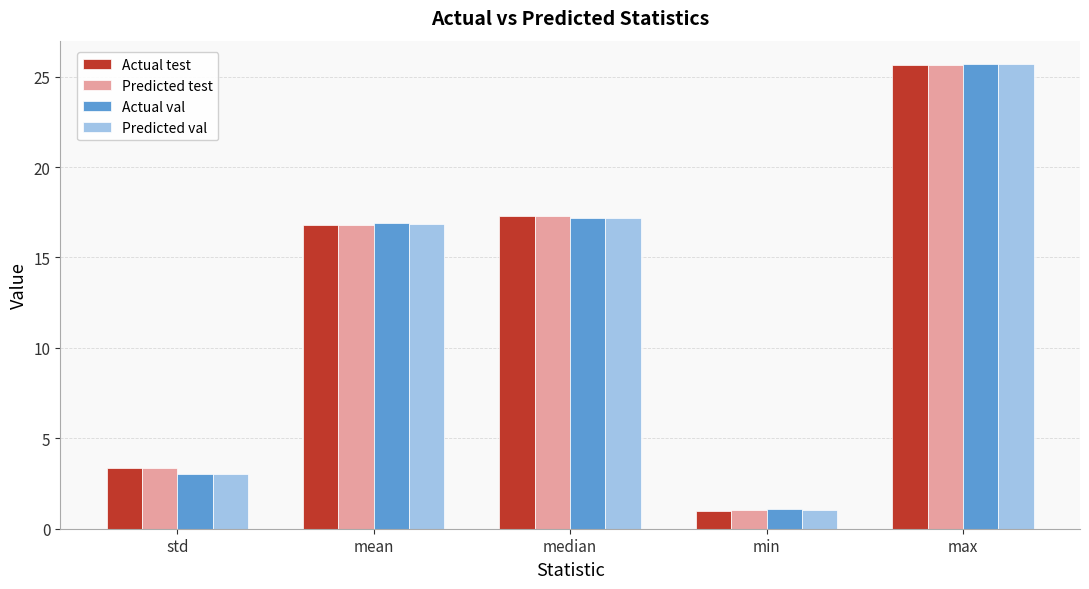

Which series has the largest range (max minus min)?

Predicted val